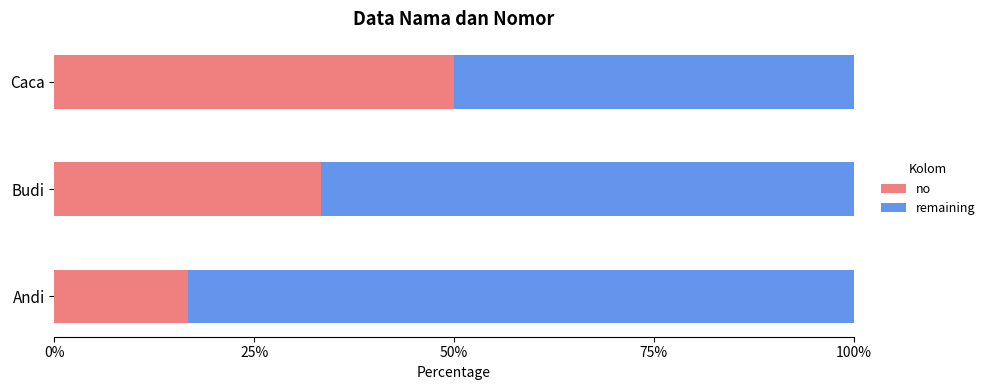

The no series shows 16.7 at Andi. True or false?

True